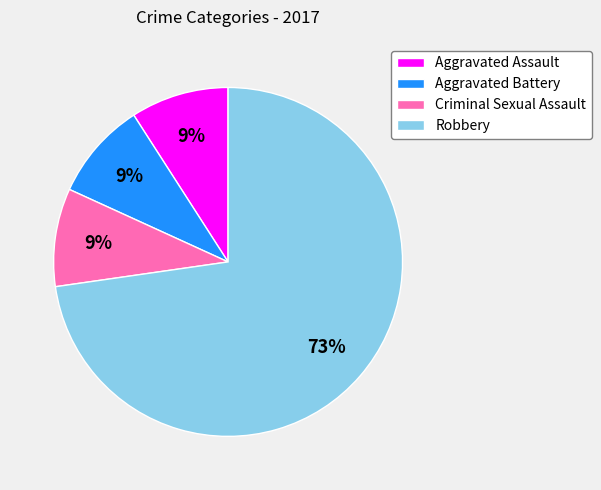

What percentage is the Robbery slice, to the nearest percent?

73%